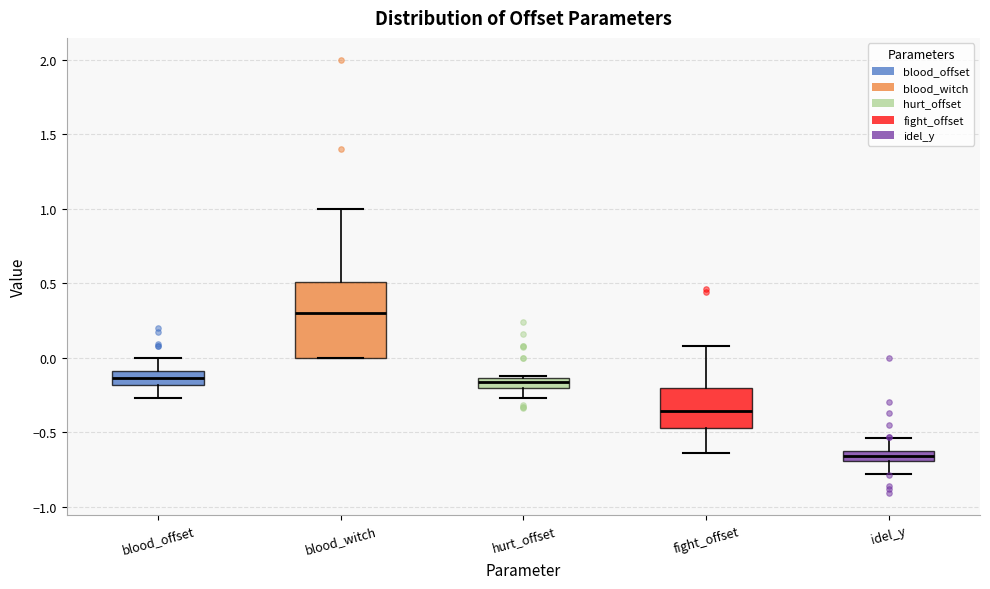

Which box has the lowest median line?

idel_y